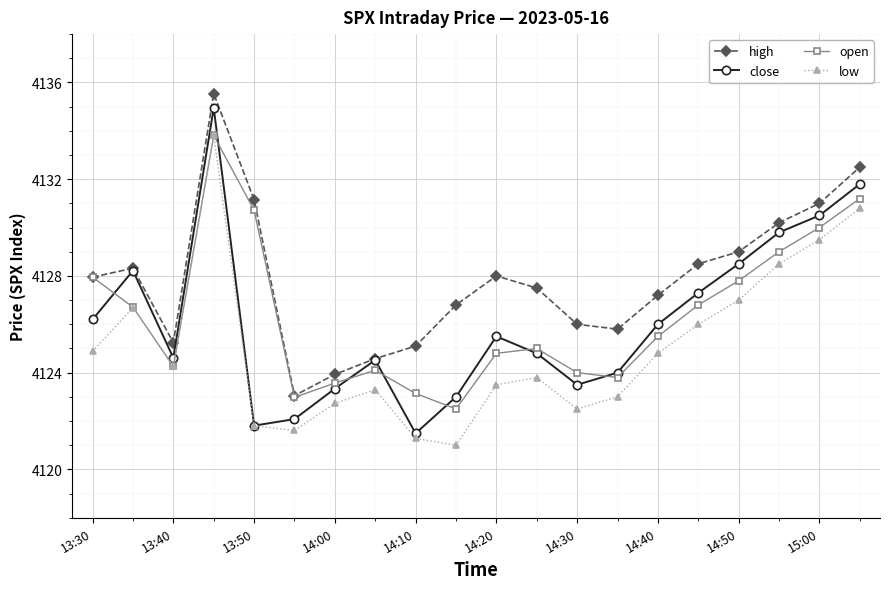

What is the value of the high point at the 20th from the left?

4132.5